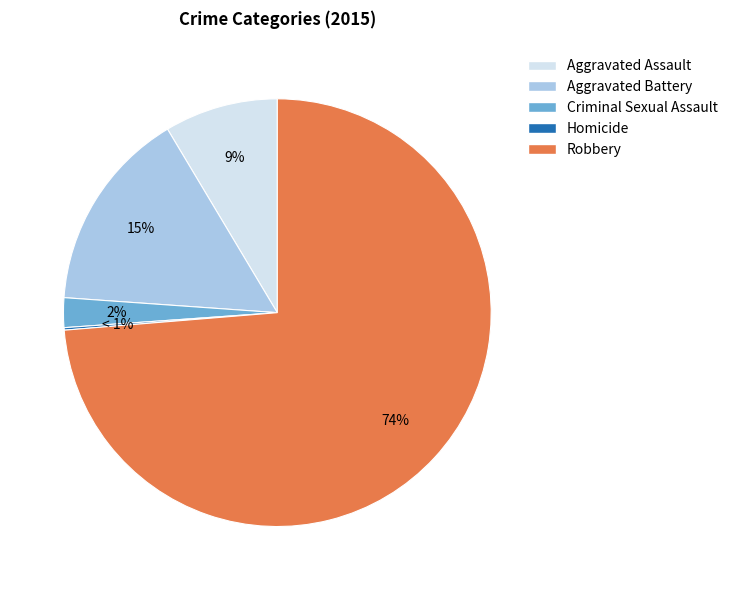

Rank the categories by value from lowest to highest.

Homicide, Criminal Sexual Assault, Aggravated Assault, Aggravated Battery, Robbery